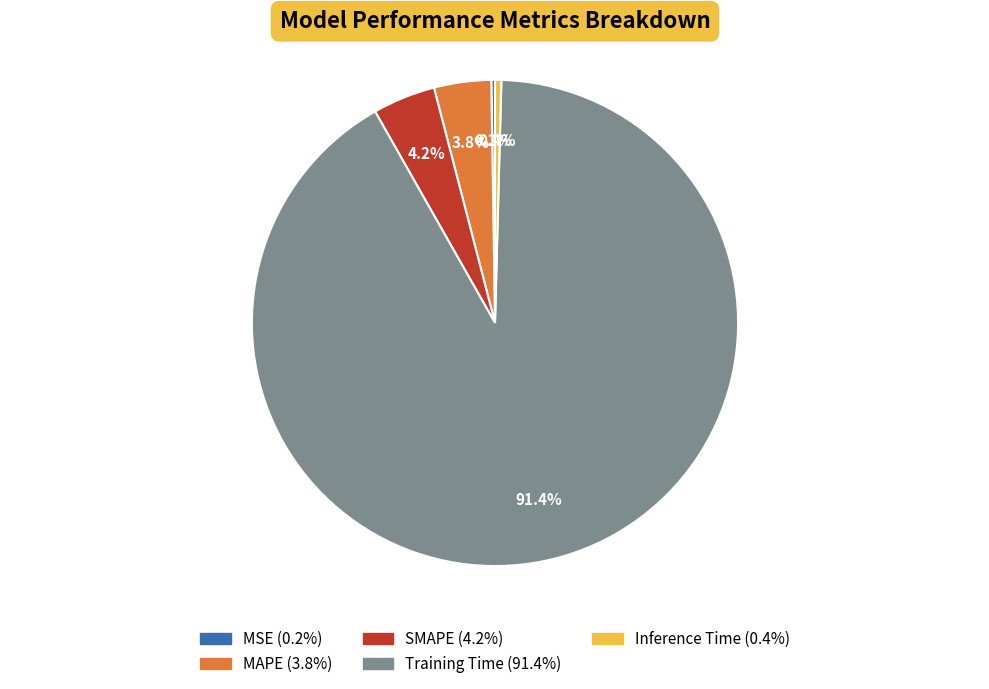

Is it true that MAPE is 18% of the pie?

False